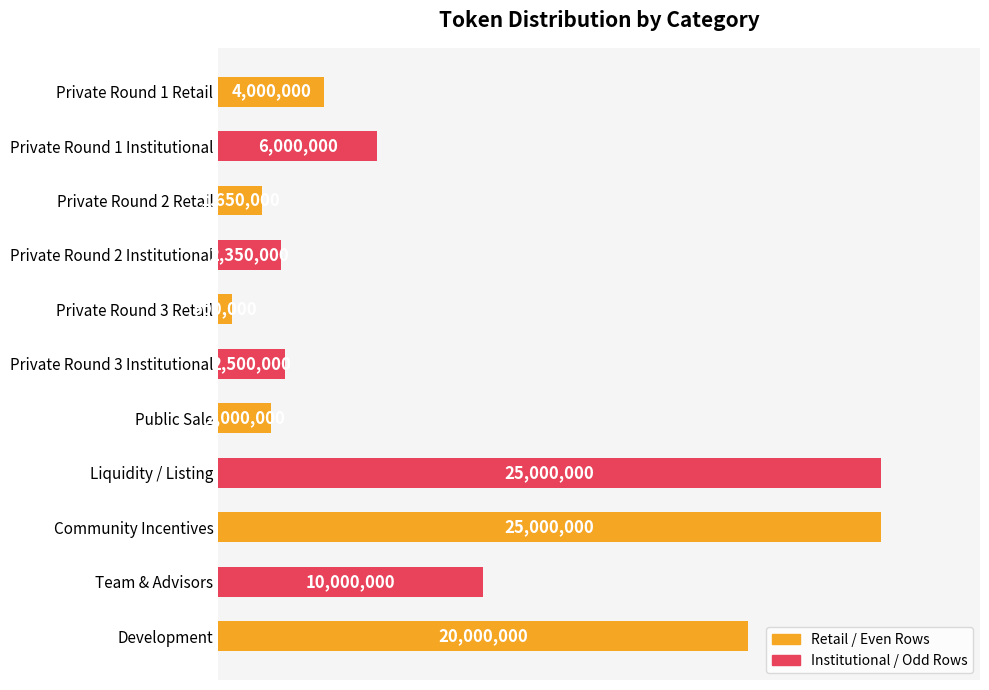

What is the difference between the maximum and second lowest values?

23350000